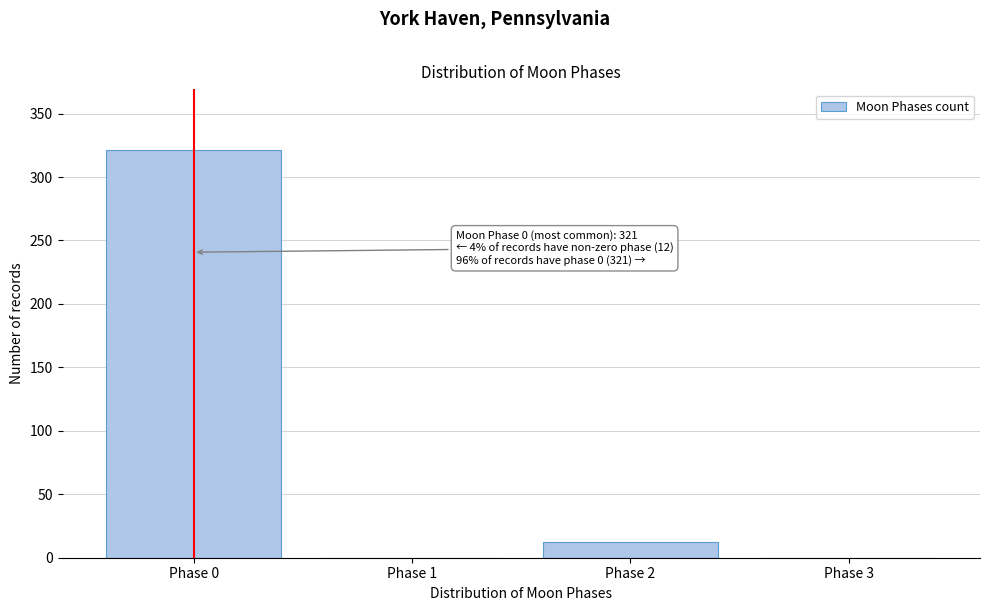

Reading left to right, transcribe all the data shown in this chart.

Phase 0=321	Phase 1=0	Phase 2=12	Phase 3=0